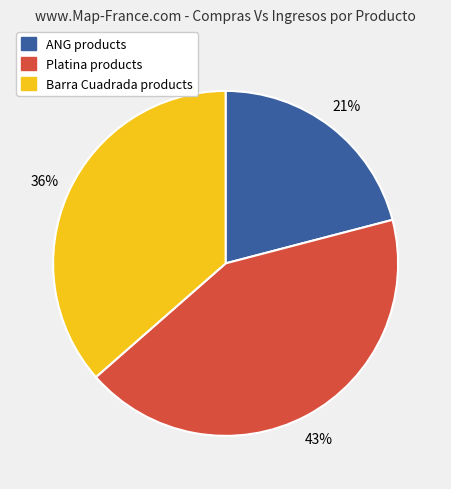

To the nearest percent, what is the difference between the largest and smallest slice percentages?

22%